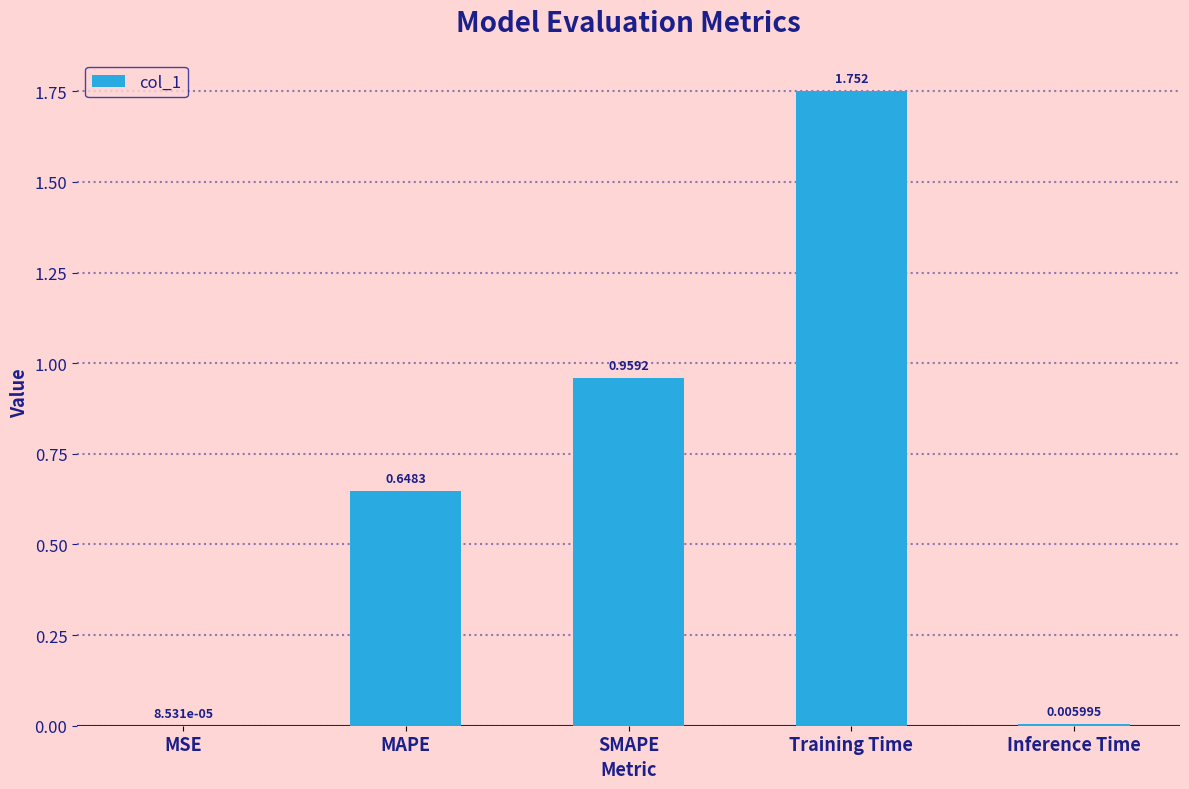

Where is the data nearest to the value 0?

MSE